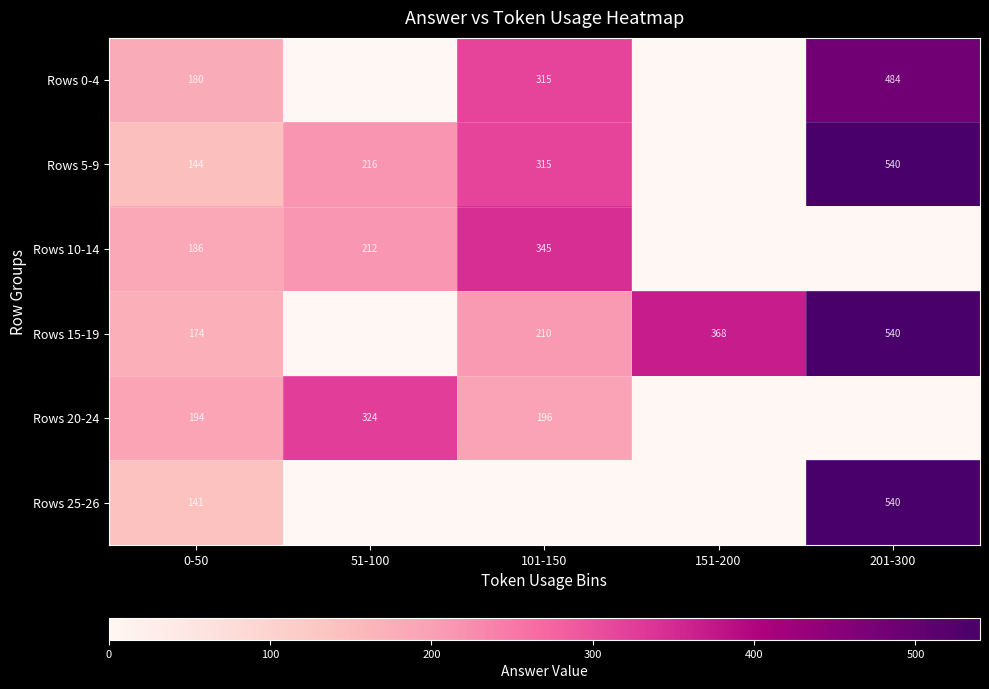

True or false: Rows 15-19 has a value of 377 at 201-300.

False